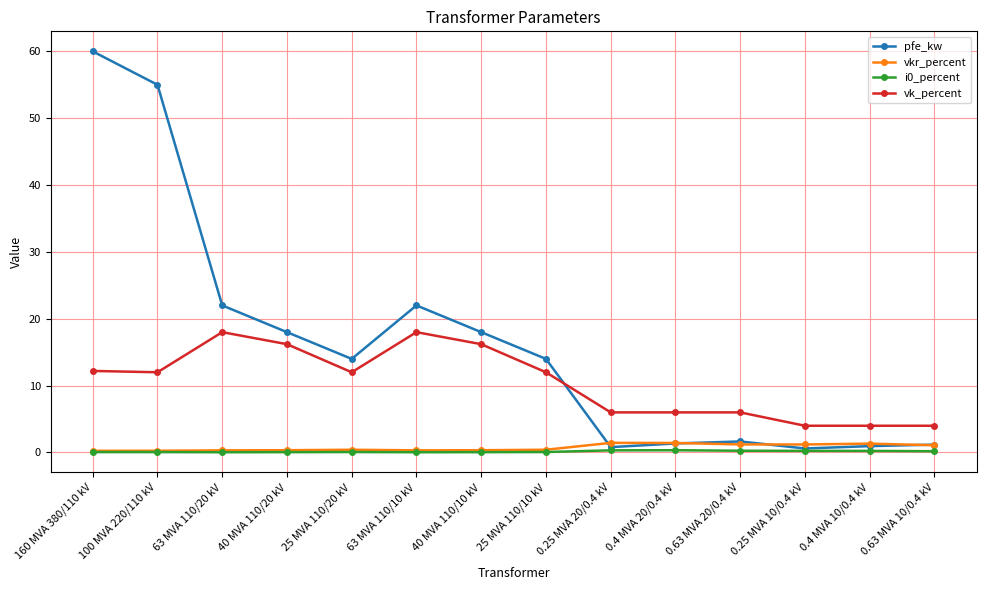

True or false: vkr_percent and pfe_kw cross at least once.

True